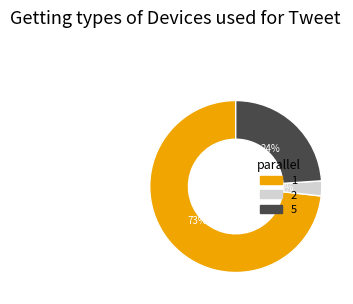

True or false: 1 accounts for 61% of the total.

False